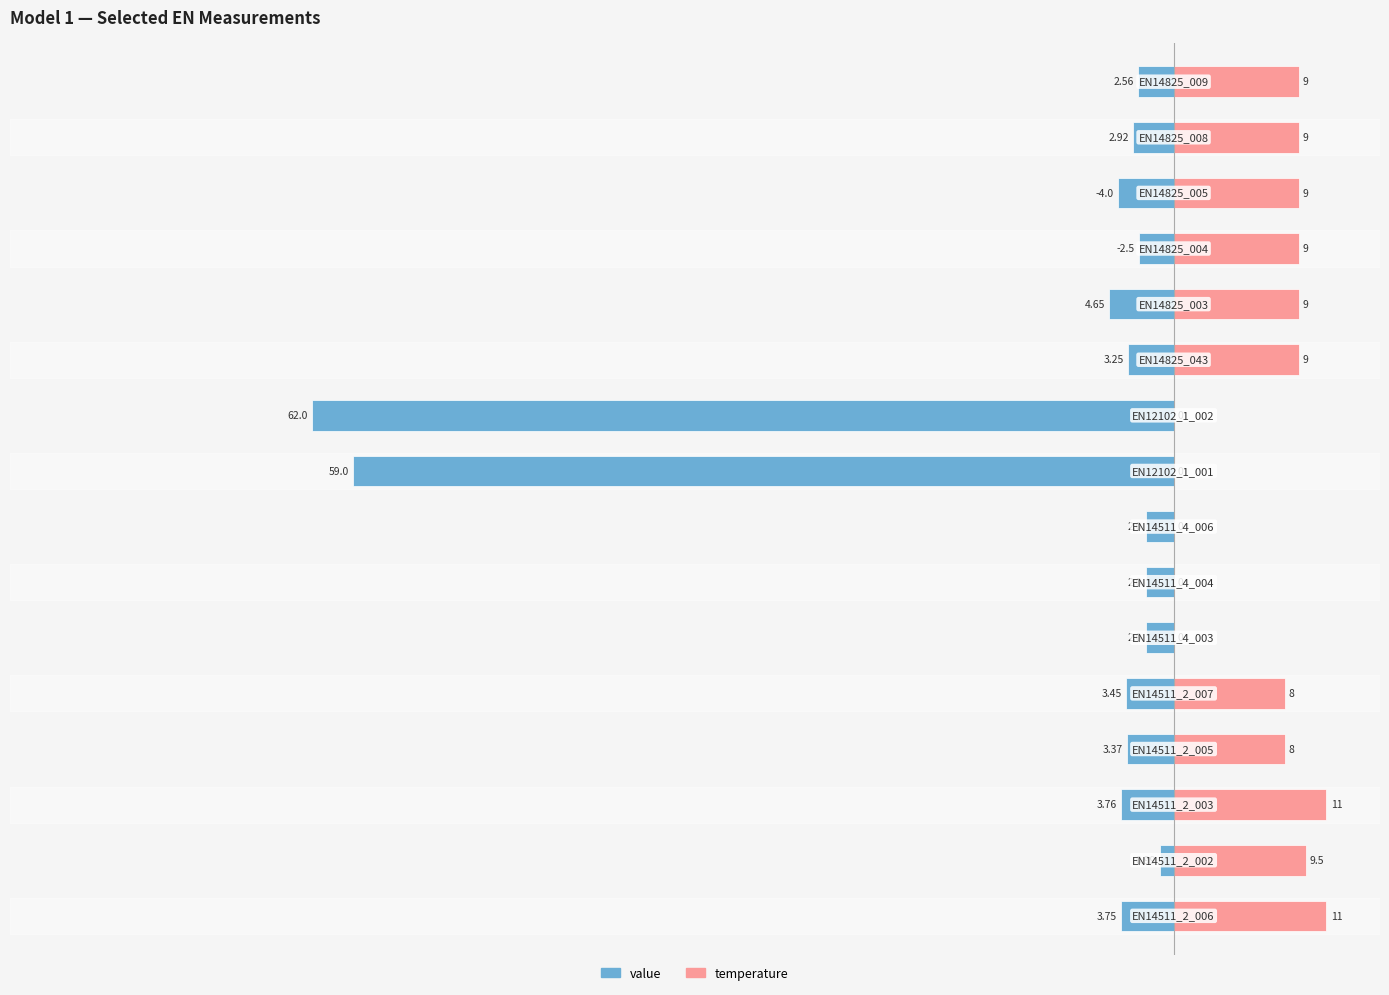

How many values in the value series are below -3?

9